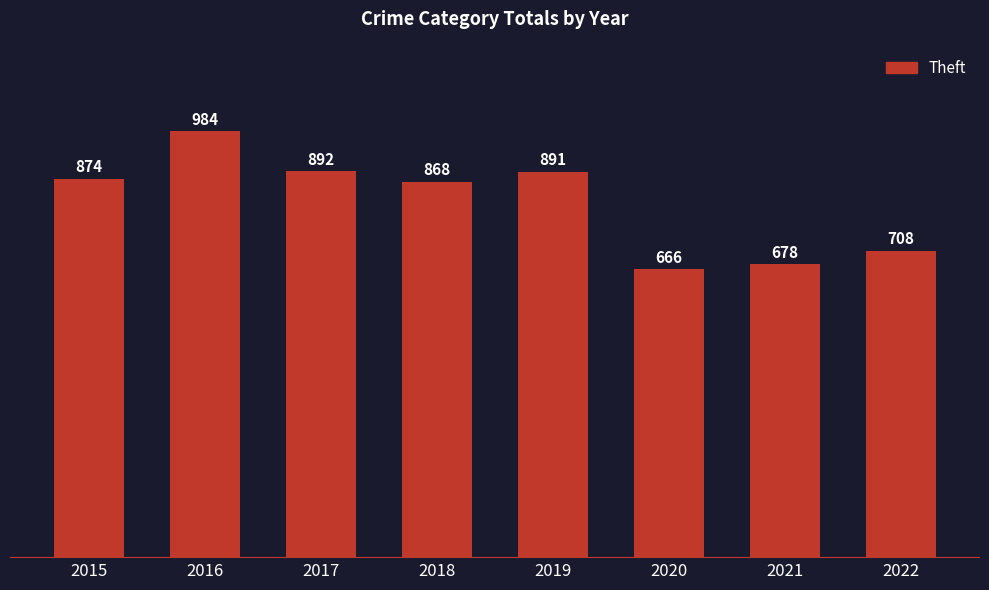

What is the change in value from 2016 to 2022?

-276